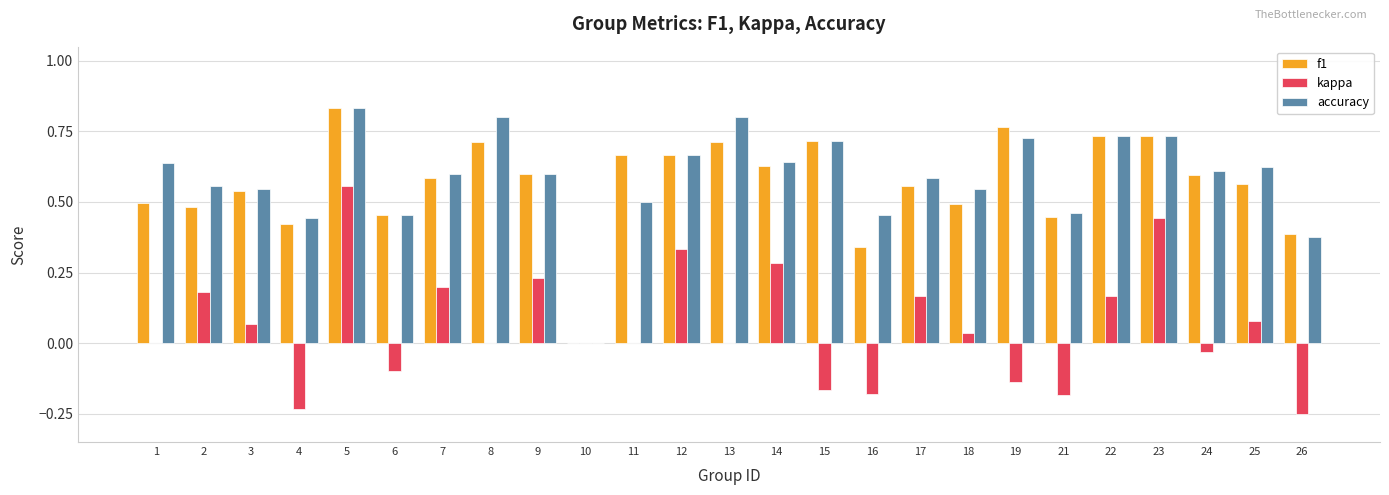

Between 10 and 18, which series saw the biggest shift?

accuracy